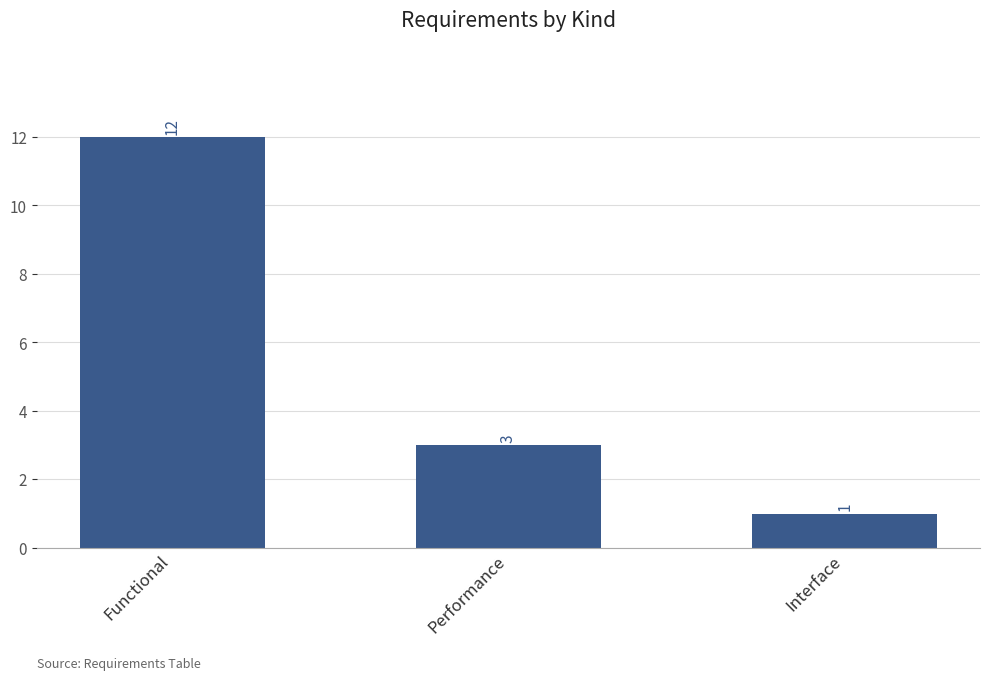

Reading right to left, list all the values displayed in this chart.

Interface=1	Performance=3	Functional=12